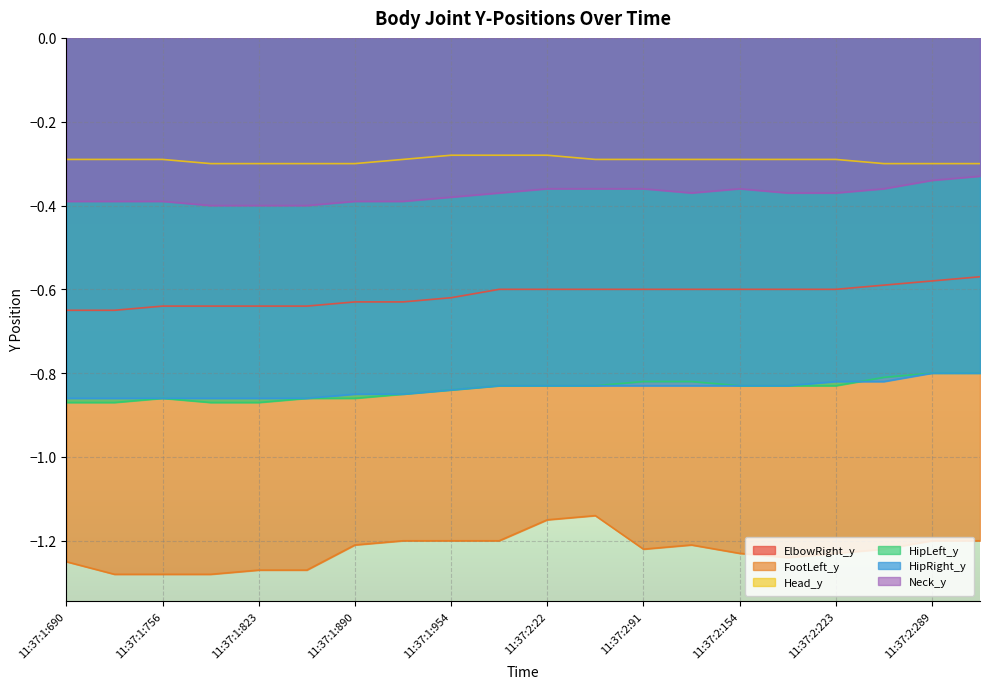

What position from the right is 11:37:2:154?

6